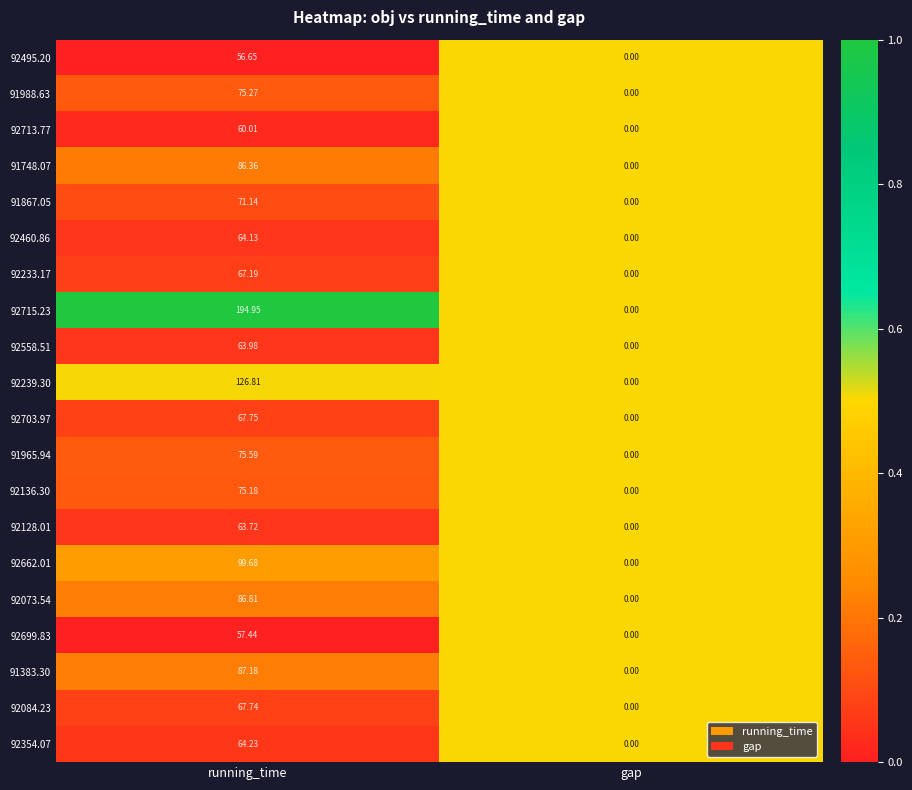

At which label does 92495.20 first exceed 56?

running_time